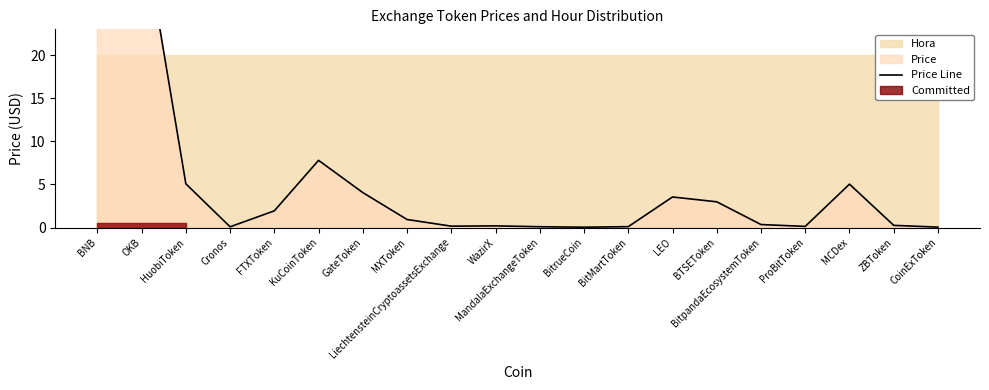

What is the greatest value displayed?

303.0